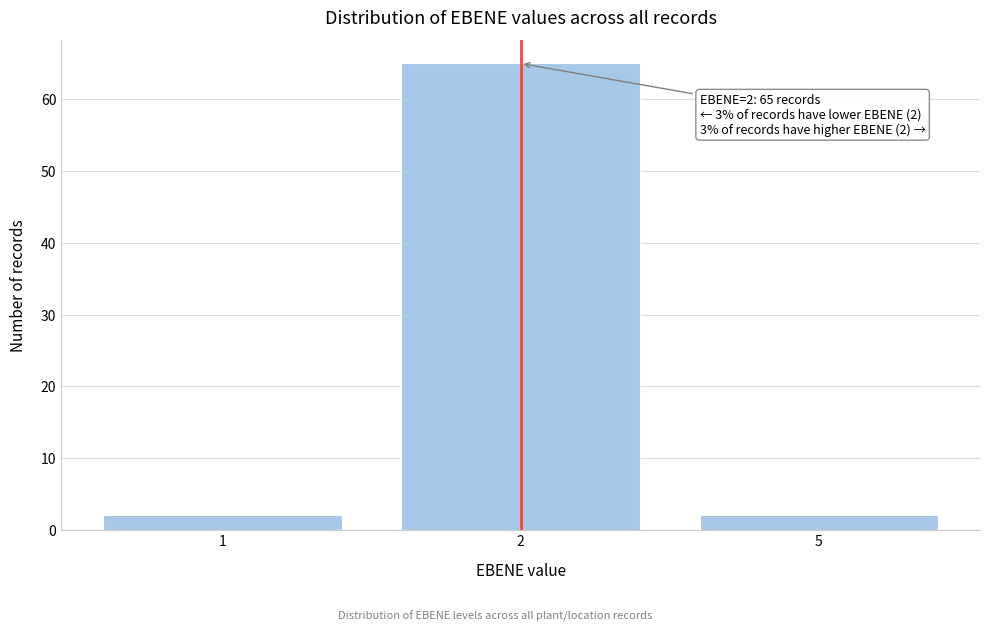

Reading right to left, list all the values displayed in this chart.

5=2	2=65	1=2